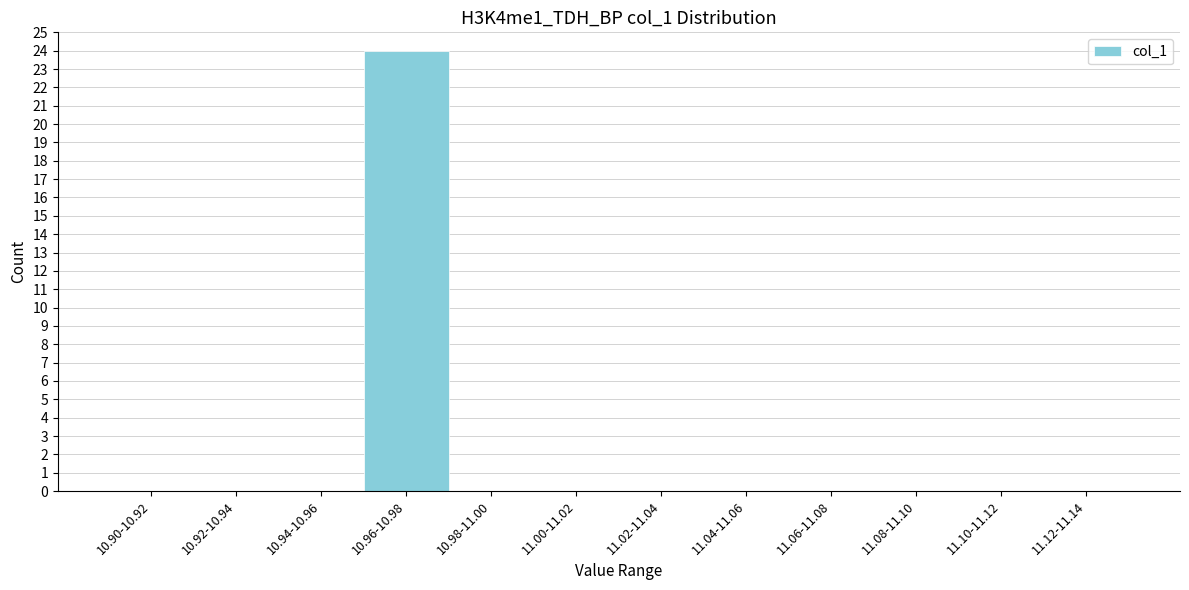

Reading left to right, what are all the values shown in this chart?

10.90-10.92=0	10.92-10.94=0	10.94-10.96=0	10.96-10.98=24	10.98-11.00=0	11.00-11.02=0	11.02-11.04=0	11.04-11.06=0	11.06-11.08=0	11.08-11.10=0	11.10-11.12=0	11.12-11.14=0